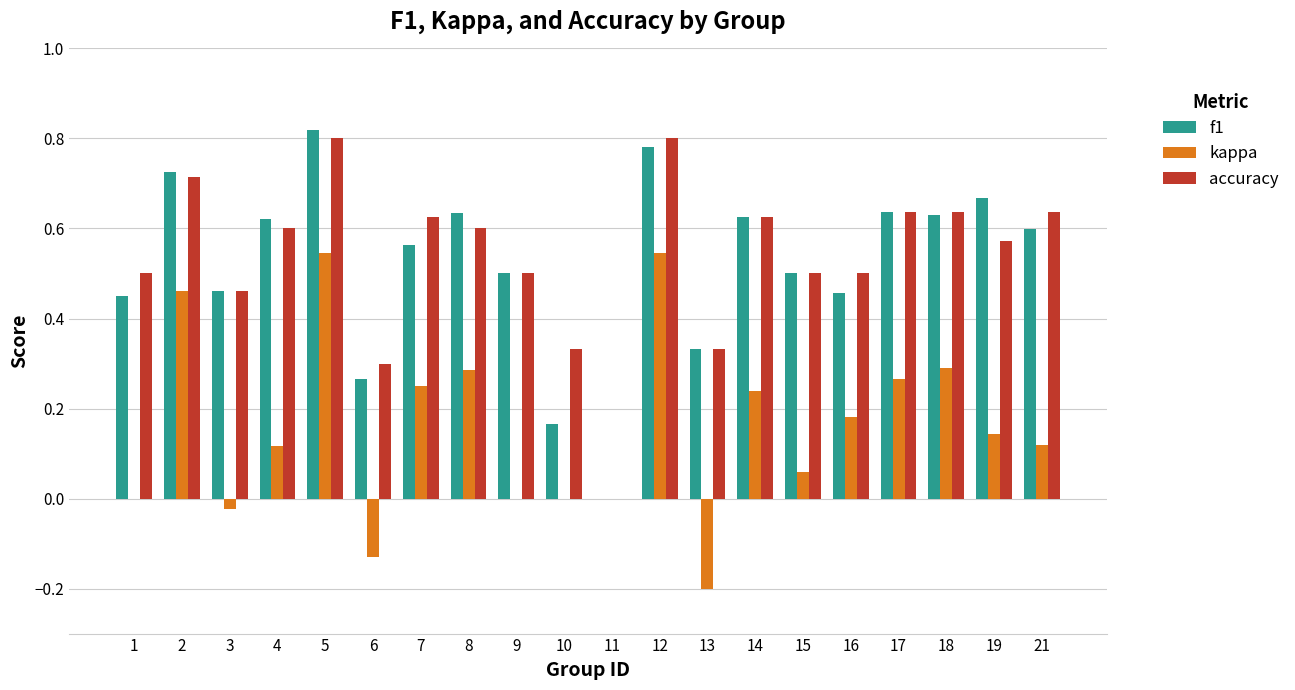

Which category has the highest value in the f1 series?

5